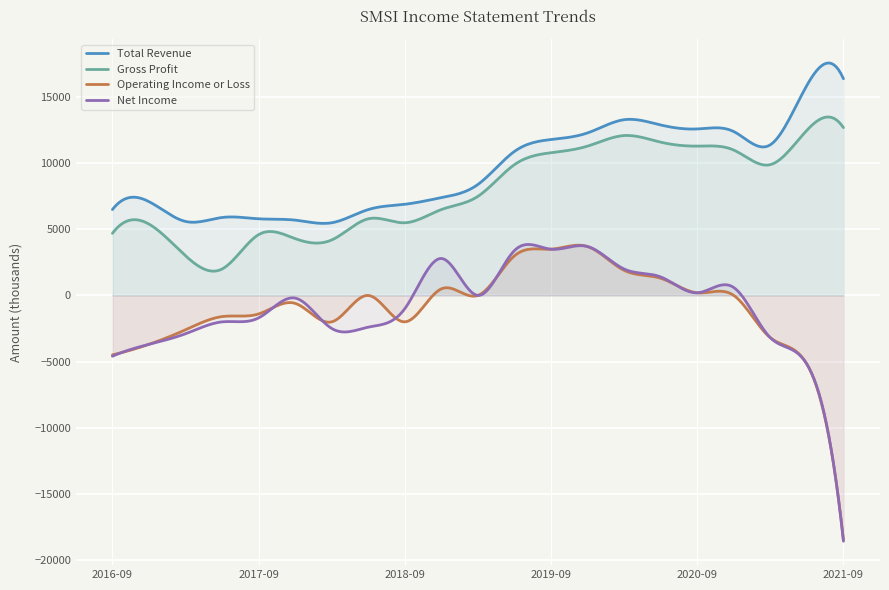

What is the smallest value displayed?

-18600.0